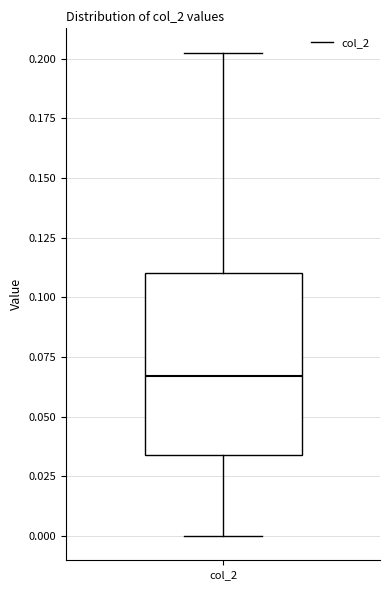

Read this box plot against the y-axis: the position of the median line, the range covered by the box, and the ends of both whiskers. The values are not printed on the chart, so give them approximately, as read against the axis.

median 0.065, box 0.035 to 0.110, whiskers 0.000 to 0.205